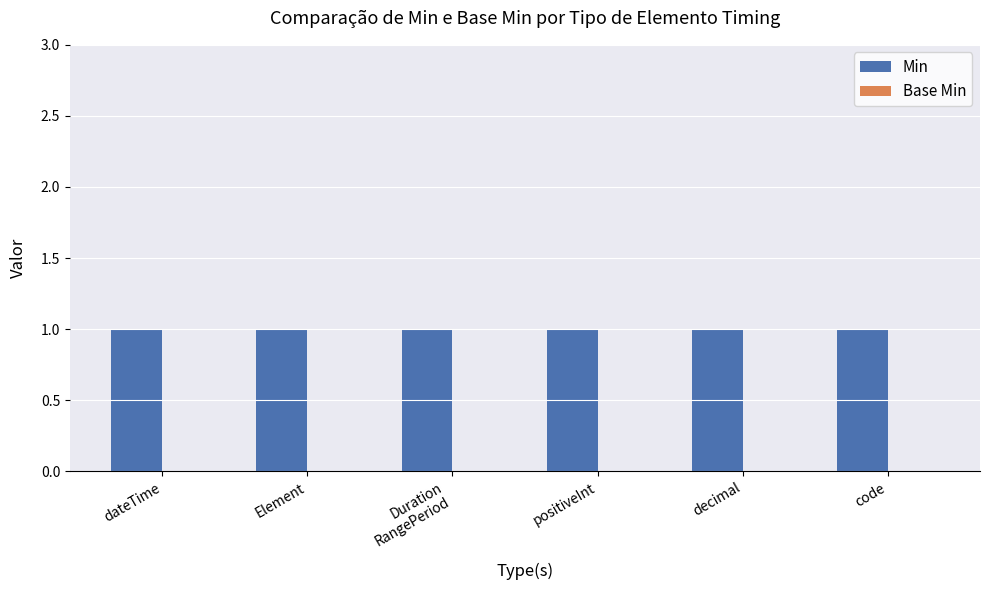

What is the minimum value for Min?

1